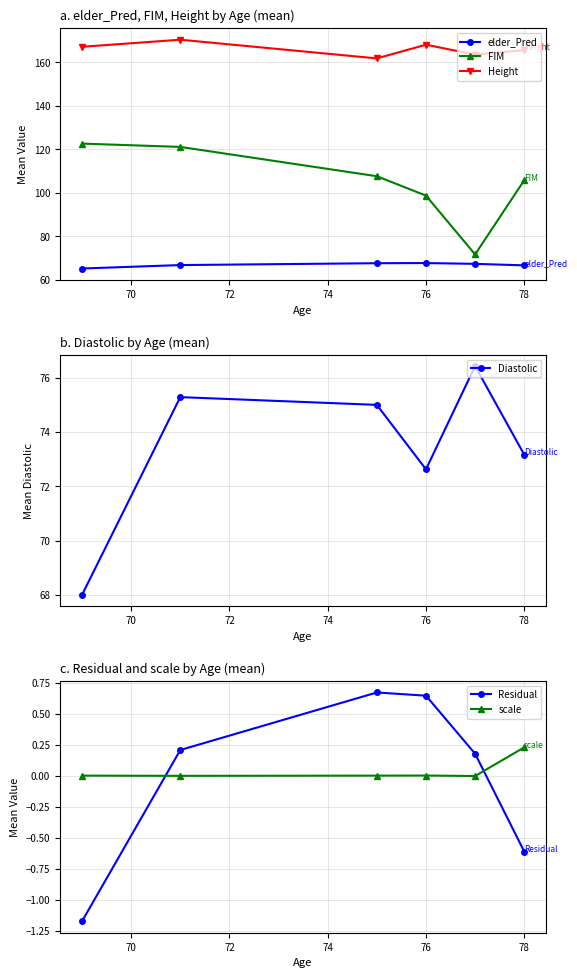

How many data points does each series have?

6